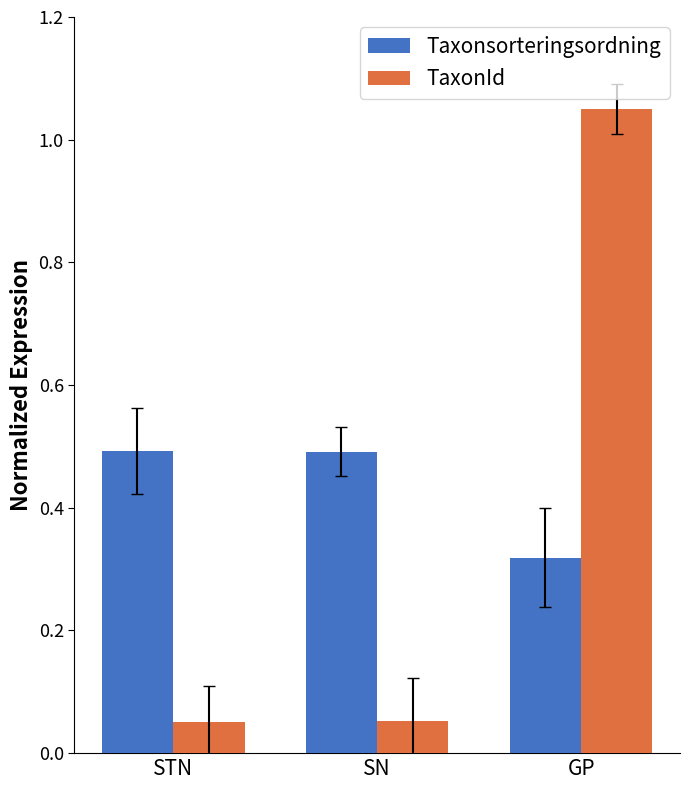

List the series in order of their peak value, lowest first.

Taxonsorteringsordning, TaxonId